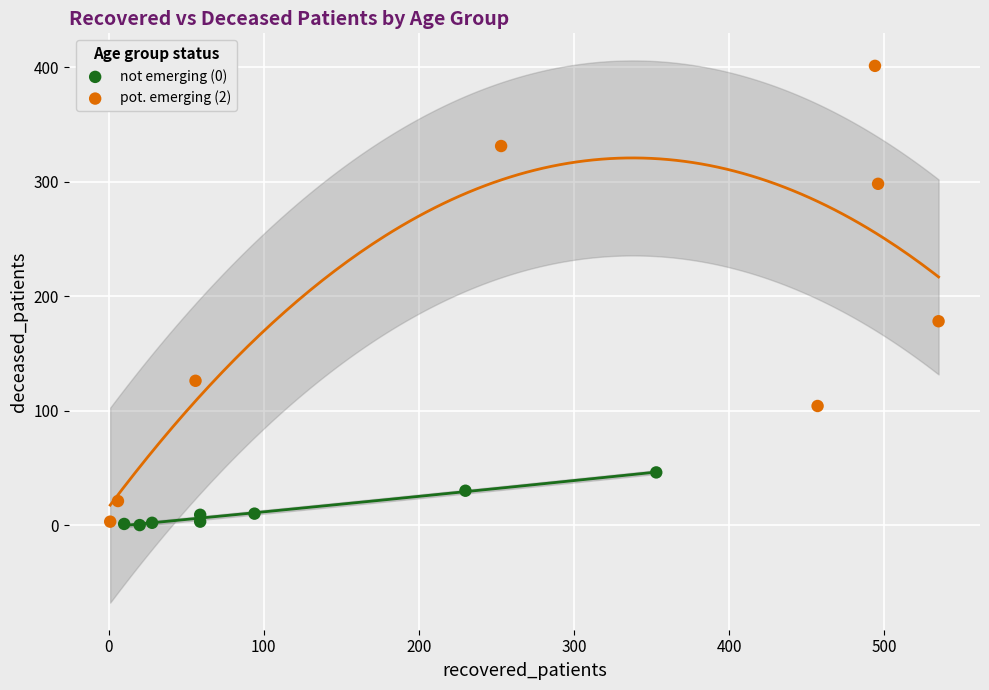

Which series has the largest Y range (max minus min)?

pot. emerging (2)